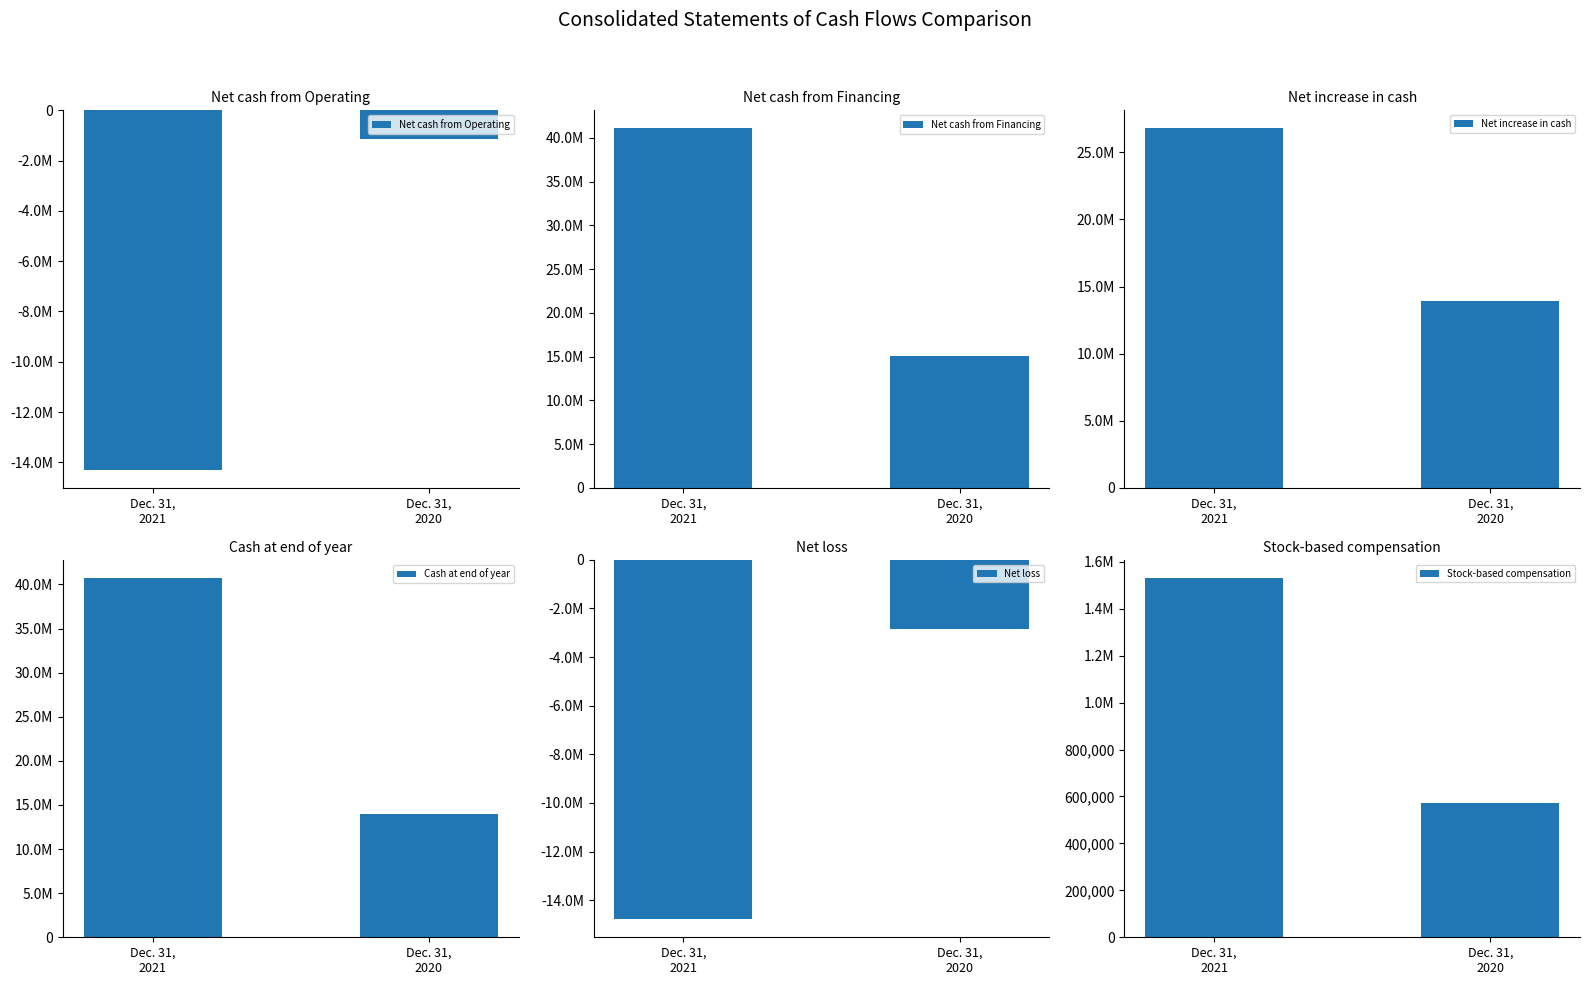

What is the greatest value displayed?

41093671